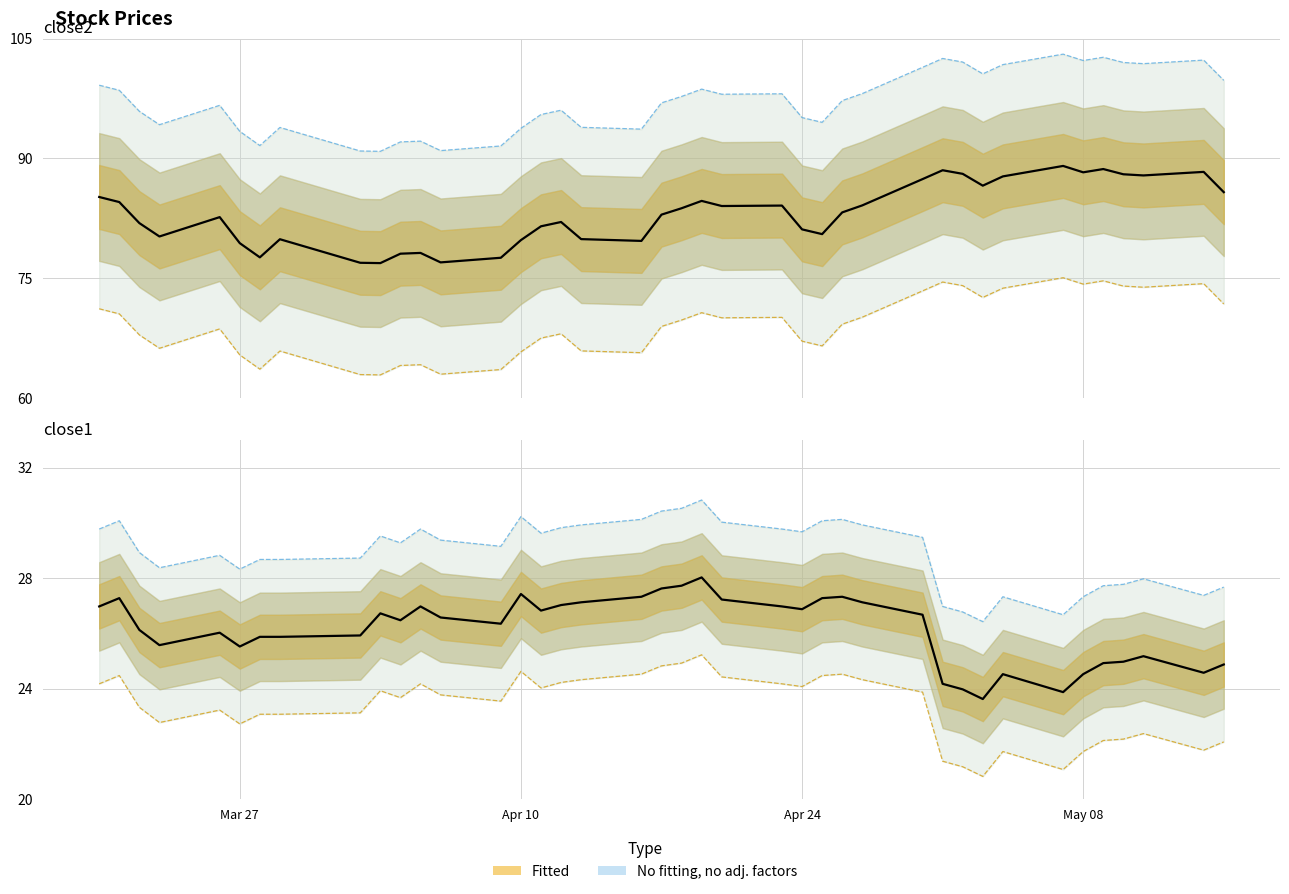

True or false: close1 and close2 cross at least once.

False